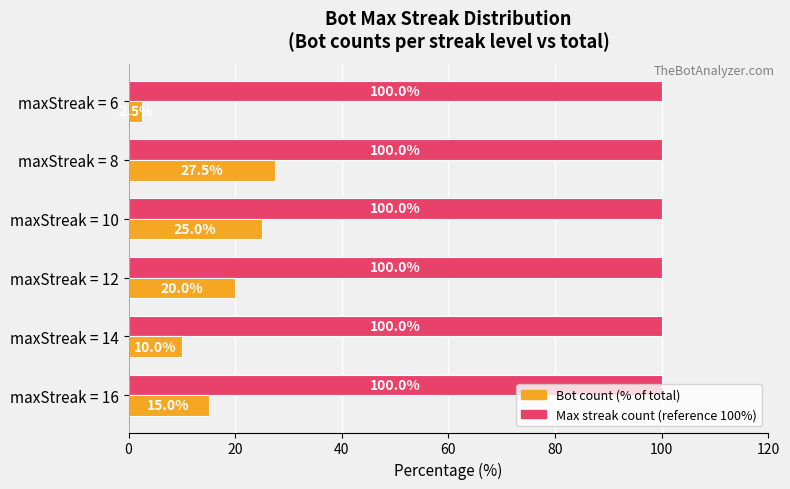

At which category is the sum across all series the highest?

maxStreak = 8